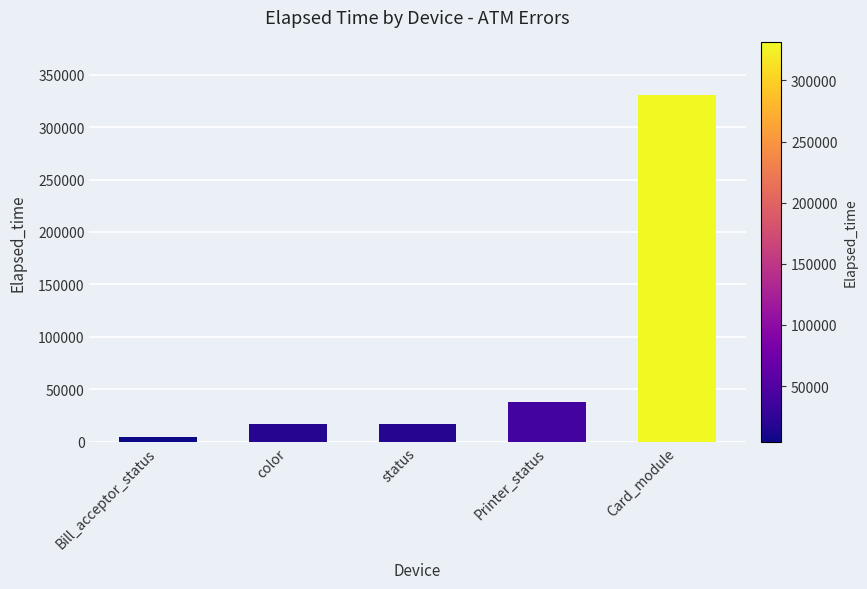

Is it true that the value at Card_module is 331020?

True